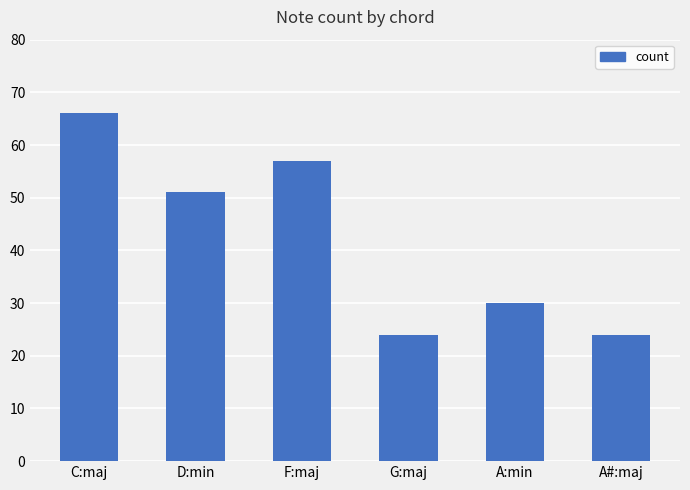

What is the approximate value at F:maj?

57